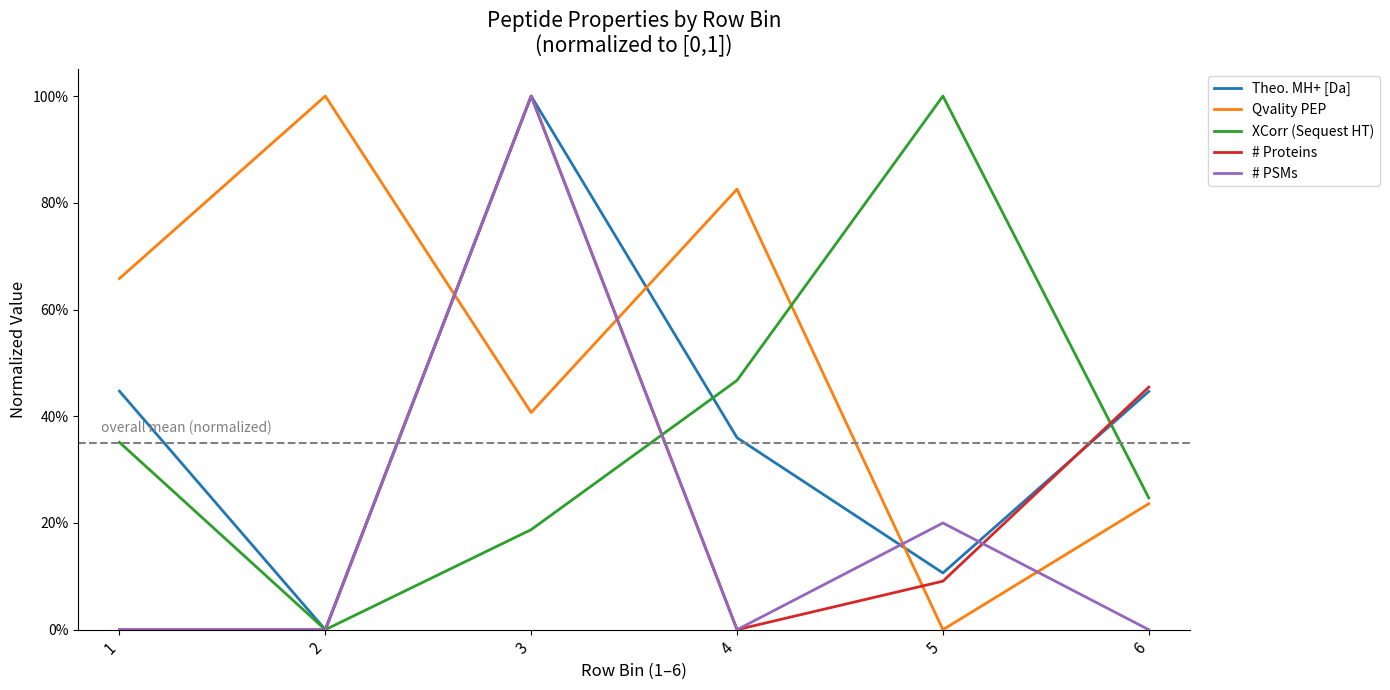

Does the chart have visible grid lines?

No